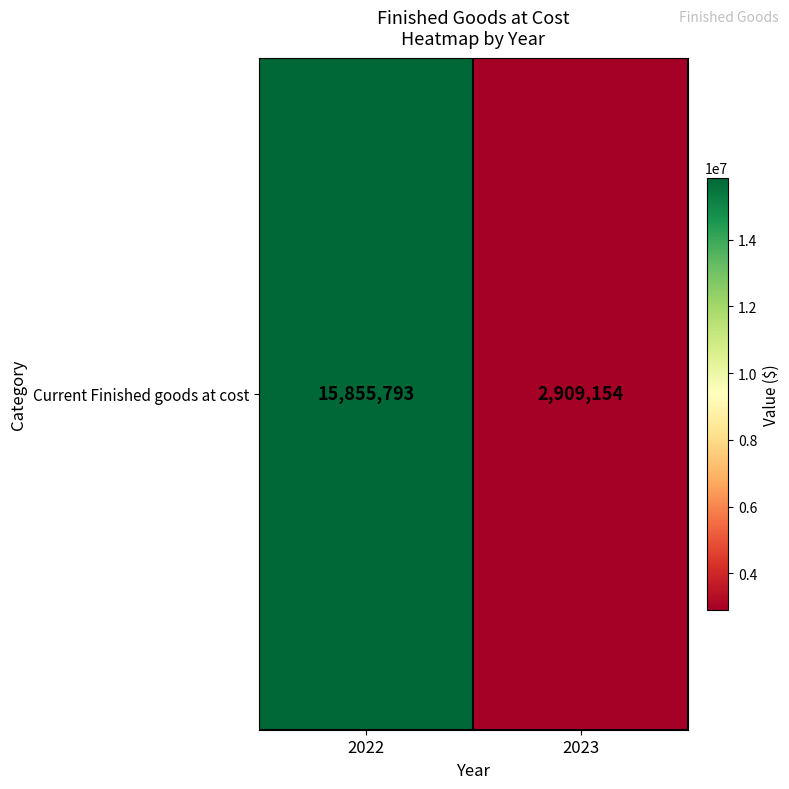

What is the difference between the values at 2023 and 2022?

12946639